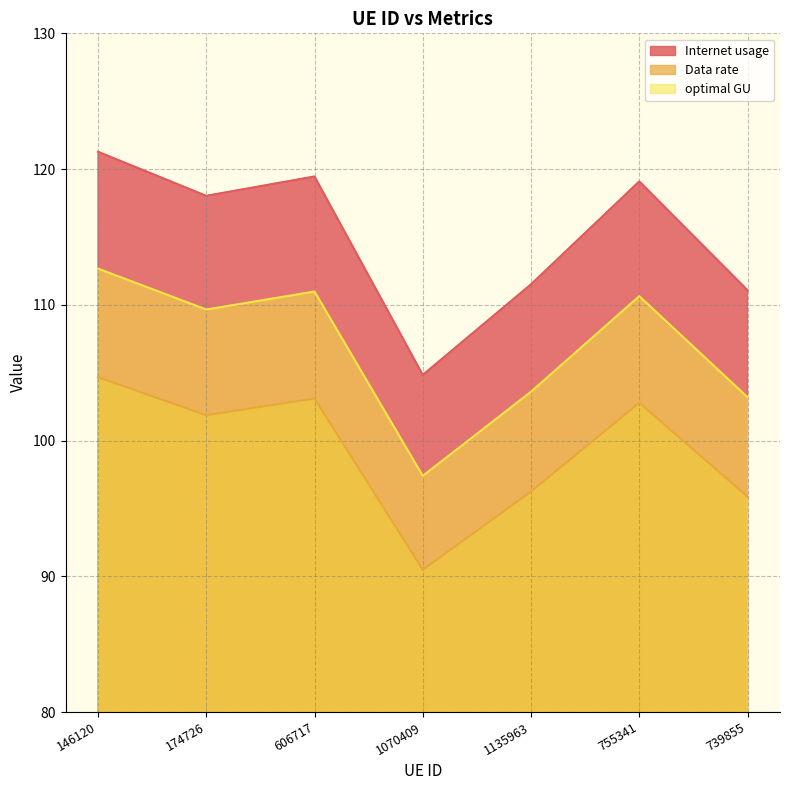

What is the maximum value for optimal GU?

112.7